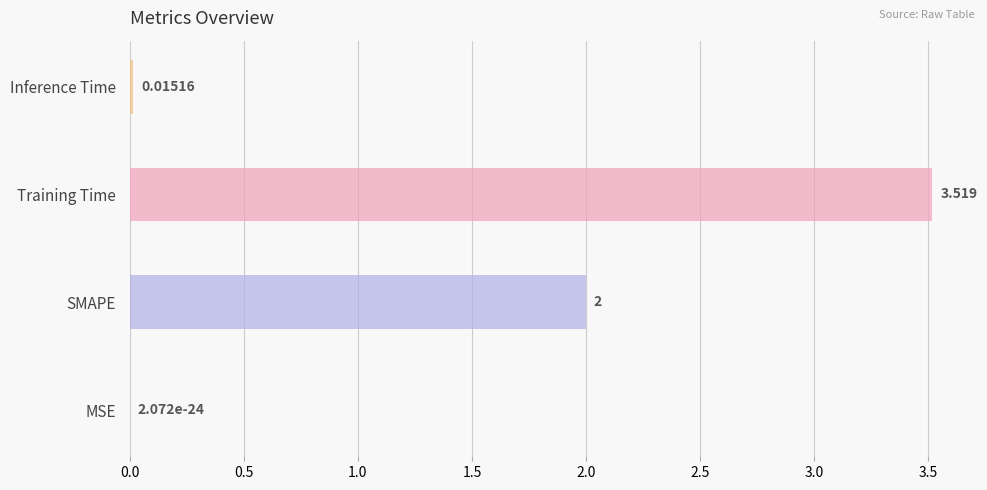

Reading left to right, list all the values displayed in this chart.

MSE=0.0	SMAPE=2.0	Training Time=3.5	Inference Time=0.0